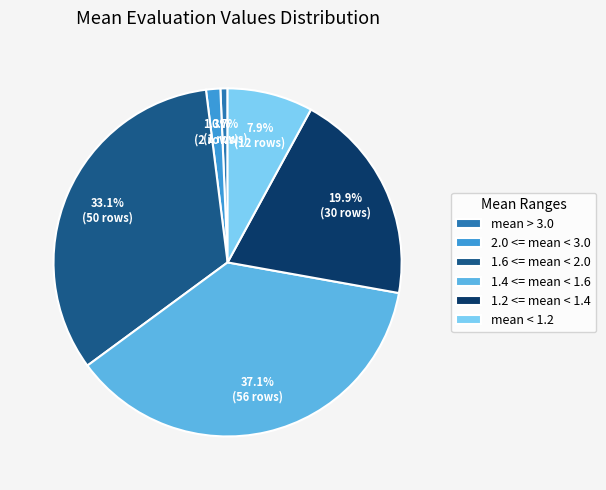

What is the largest slice in the pie chart?

1.4 <= mean < 1.6